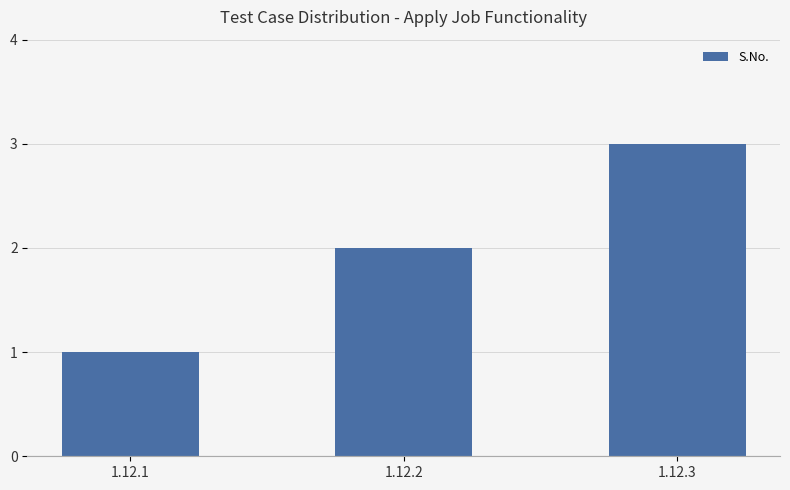

What is the average value?

2